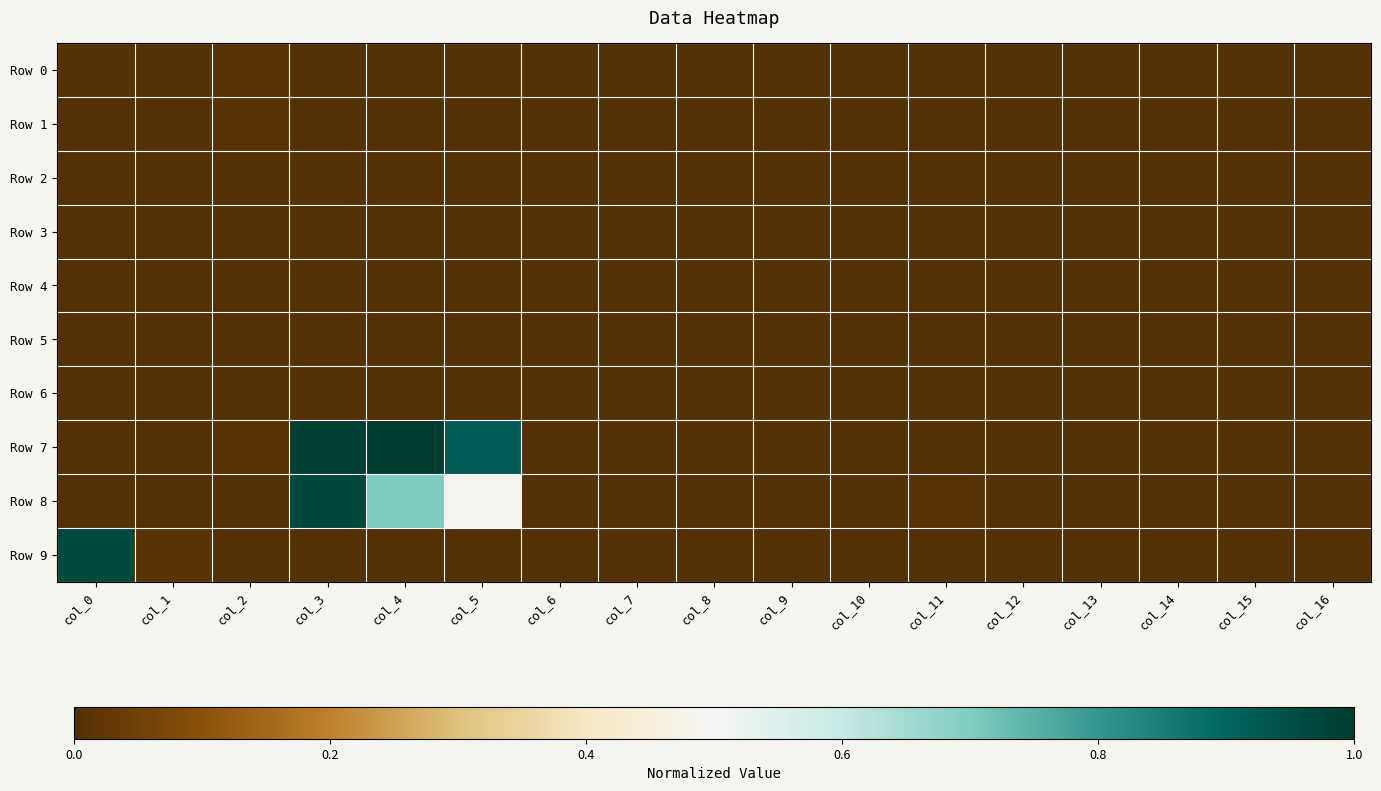

At col_7, list the series in order from smallest to largest.

Row 0, Row 2, Row 3, Row 4, Row 5, Row 6, Row 8, Row 1, Row 7, Row 9